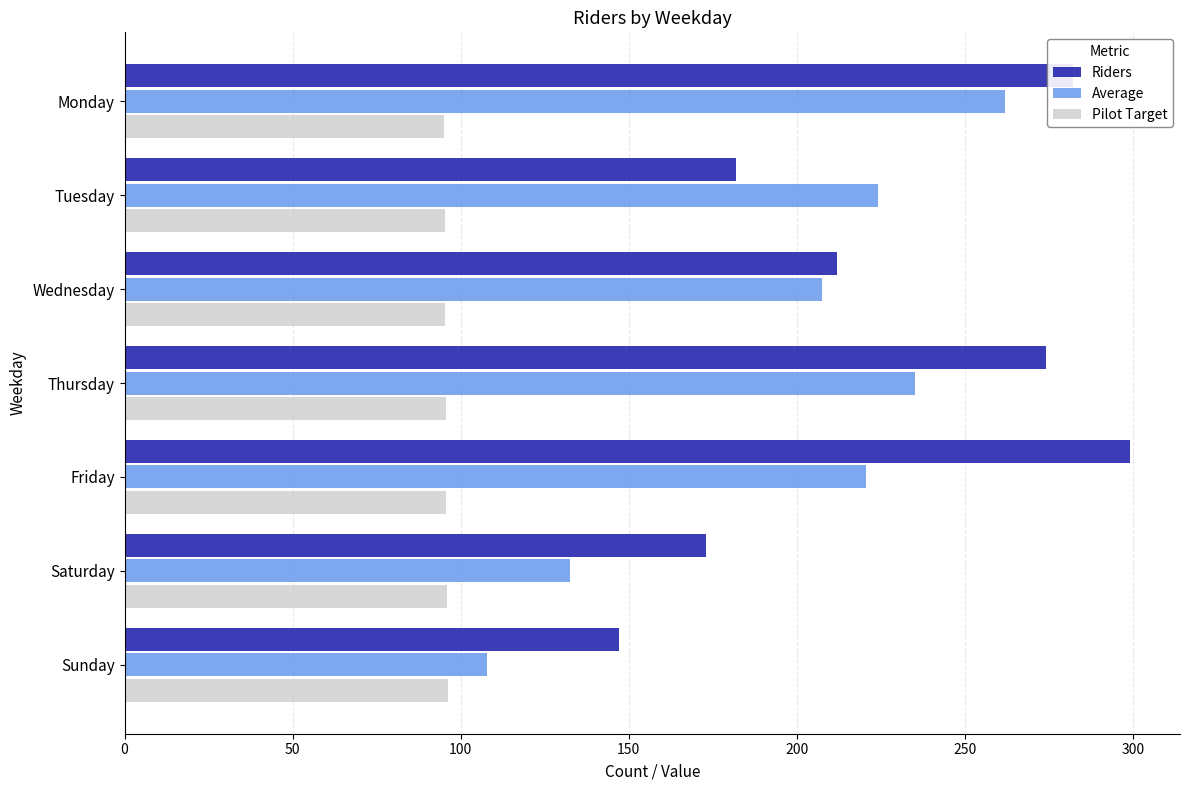

What is the average value of the Riders series?

224.1